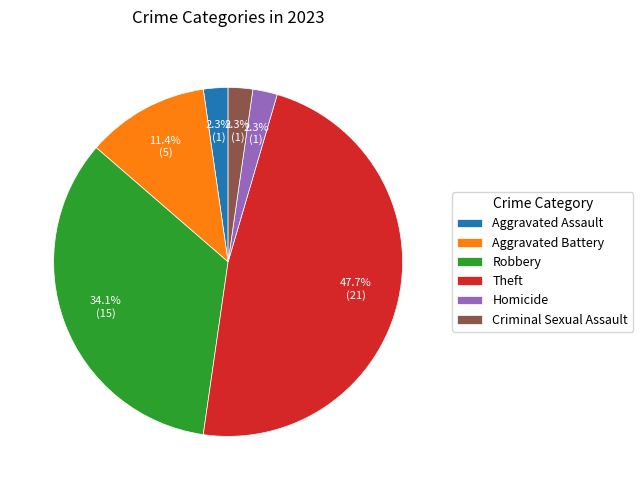

To the nearest percent, what portion does Aggravated Assault represent?

2%